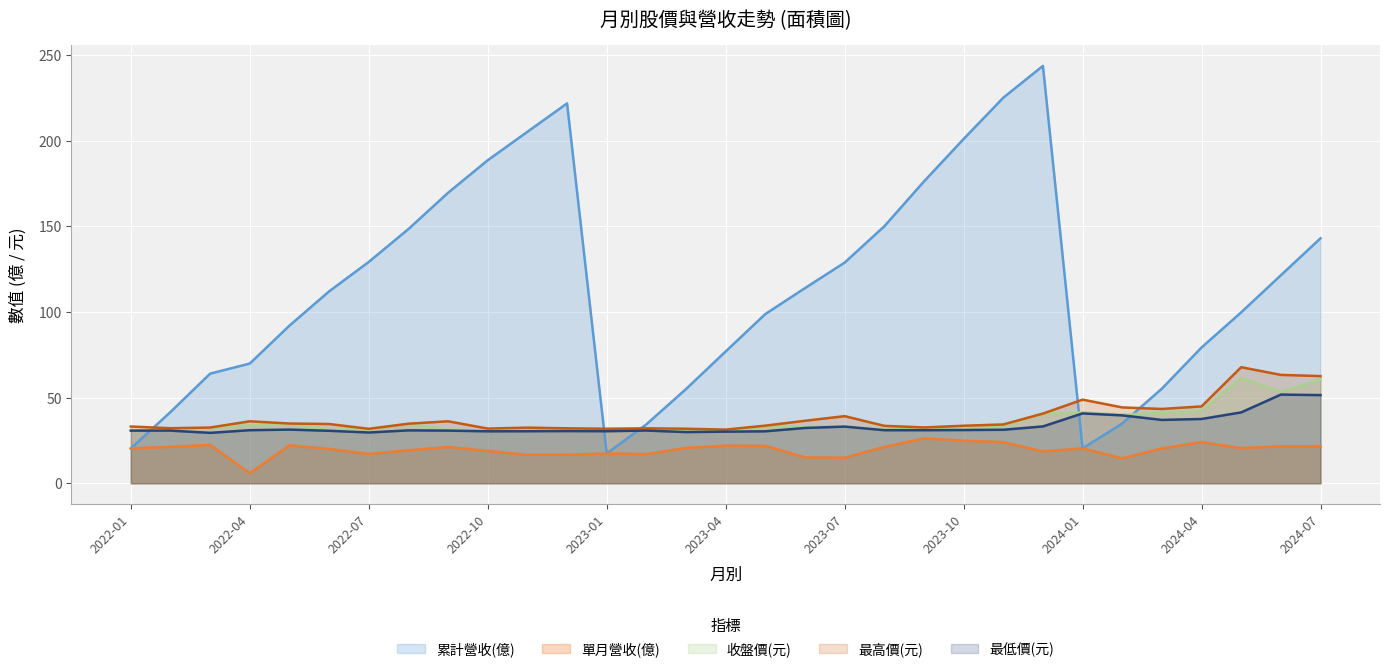

Which series ends up on top after the final intersection of 最低價(元) and 累計營收(億)?

累計營收(億)